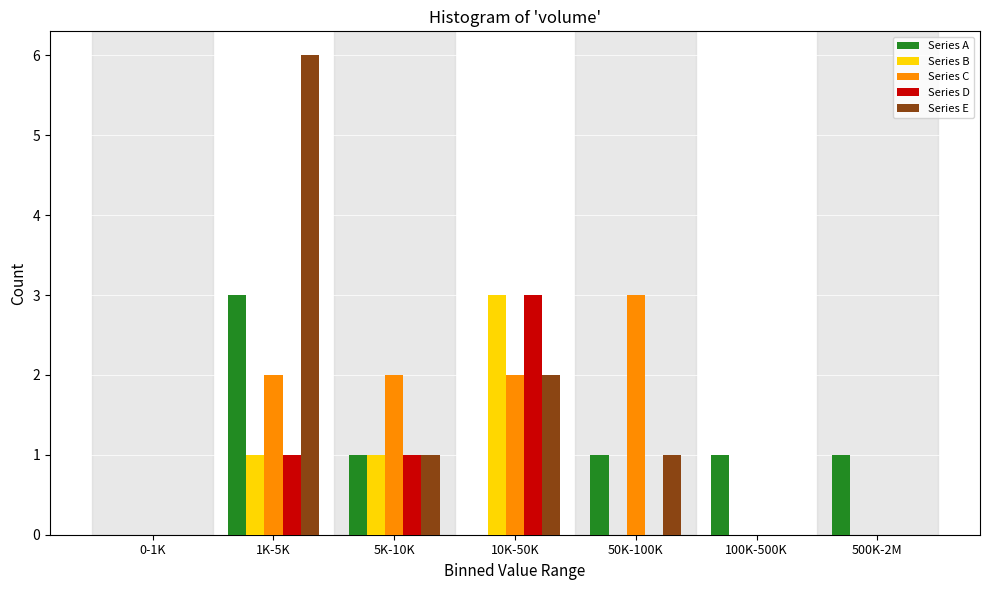

What is the sum of all Series A values?

7